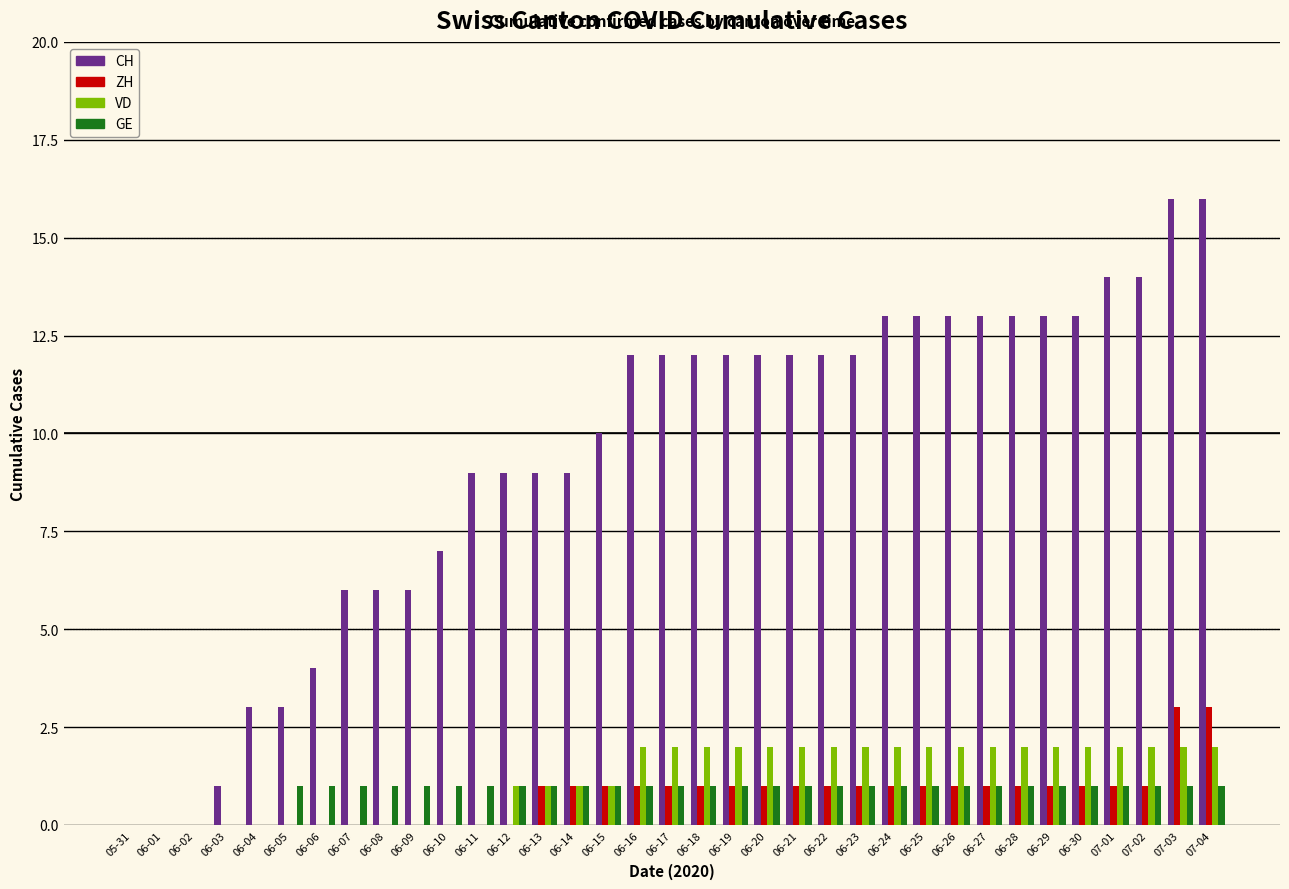

Is the value of CH at 06-11 greater than the value of GE at 06-23?

Yes